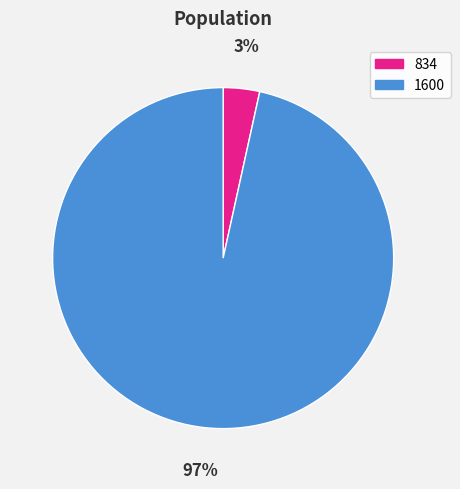

Is it true that 834 is 9% of the pie?

False